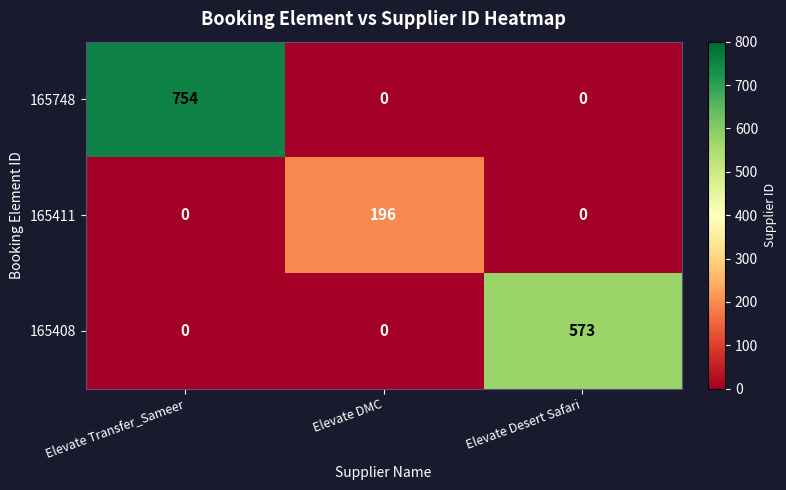

How many values in 165408 are above zero?

1